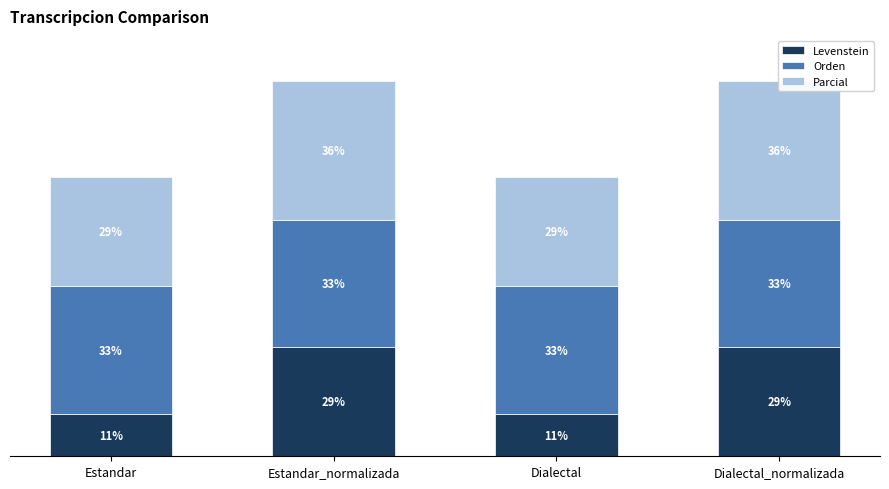

The value of Parcial at Dialectal is 28.6. True or false?

True